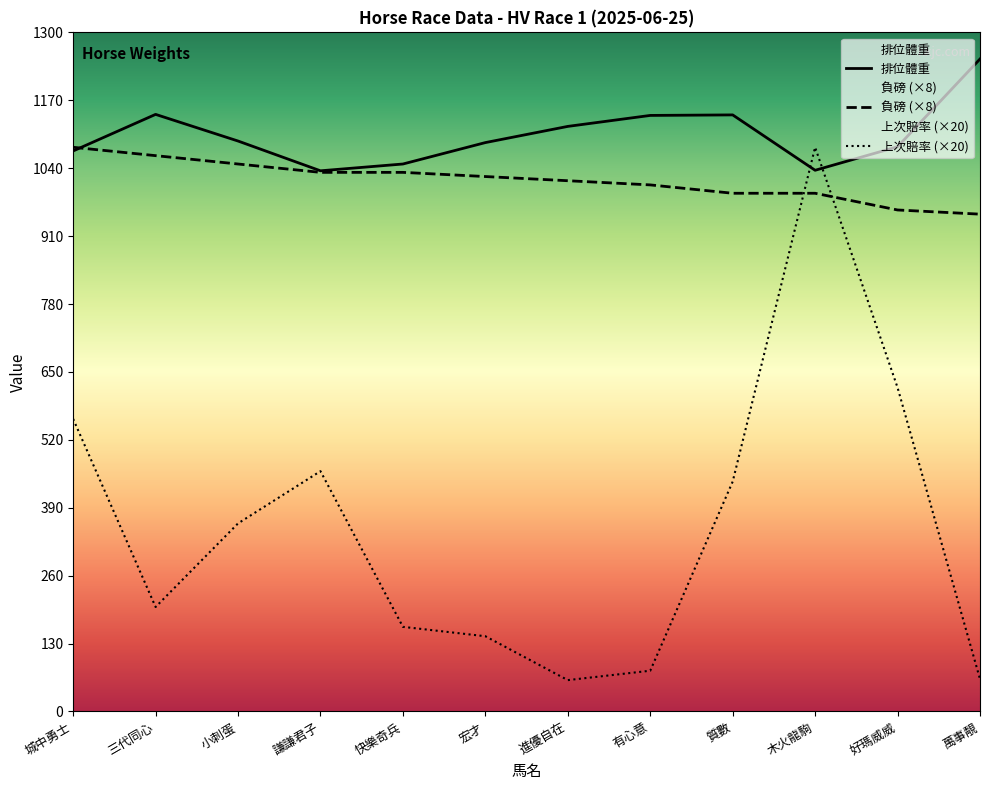

Which label corresponds to the largest value in the chart?

萬事靚